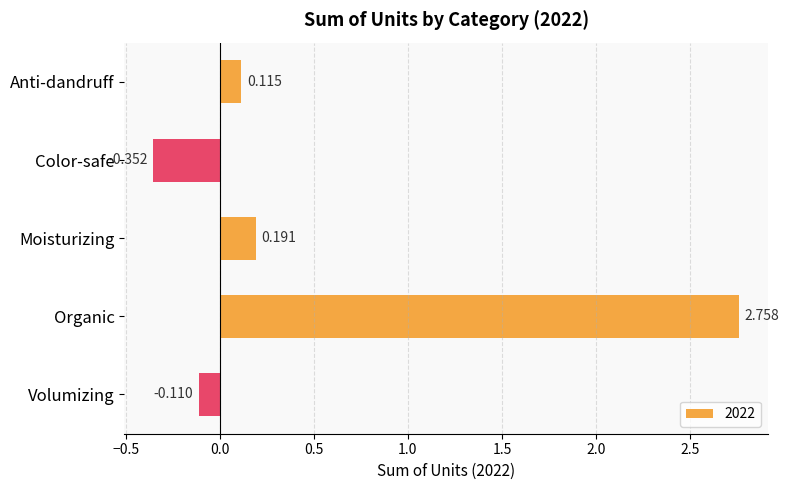

Where is the data nearest to the value 1?

Moisturizing